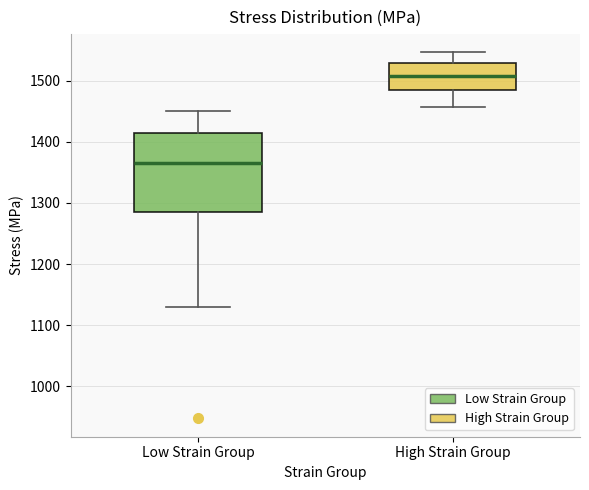

Reading left to right, read every box against the y-axis: the position of its median line, the range the box covers, and the ends of its whiskers. The values are not printed on the chart, so give them approximately, as read against the axis.

Low Strain Group: median 1360, box 1280 to 1410, whiskers 1130 to 1450
High Strain Group: median 1510, box 1490 to 1530, whiskers 1460 to 1550